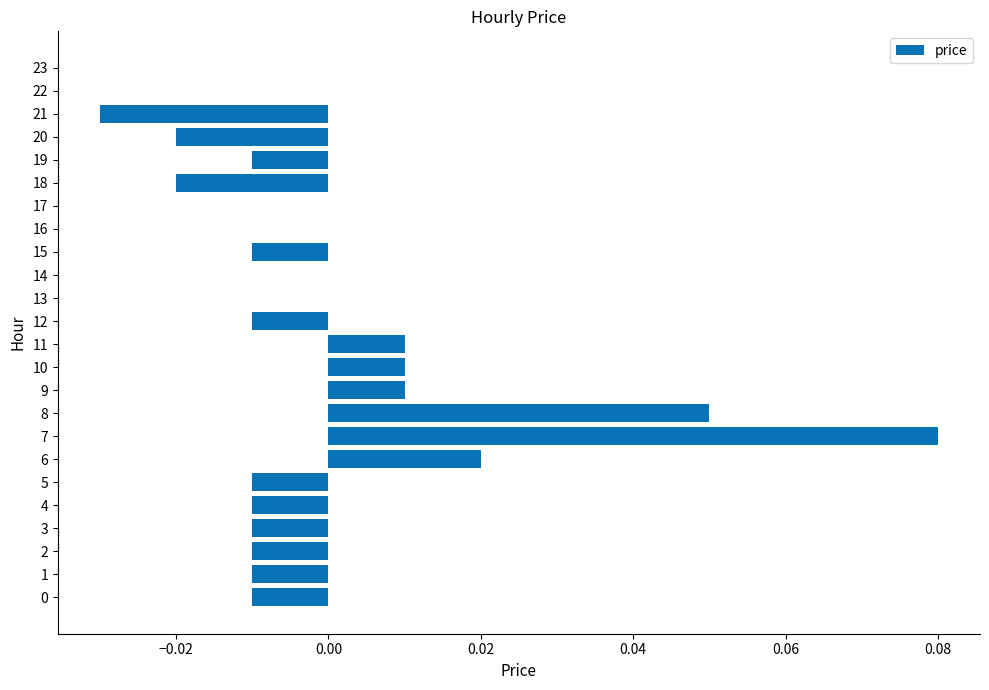

How many categories are shown in the chart?

24